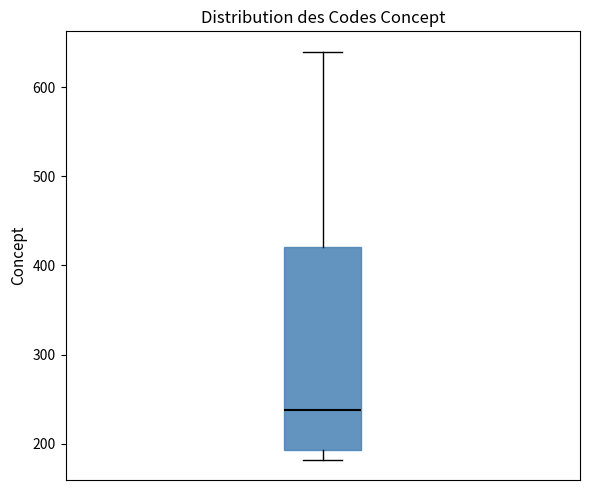

Where is the lower edge of the box on the y-axis? The values are not printed on the chart, so give them approximately, as read against the axis.

190